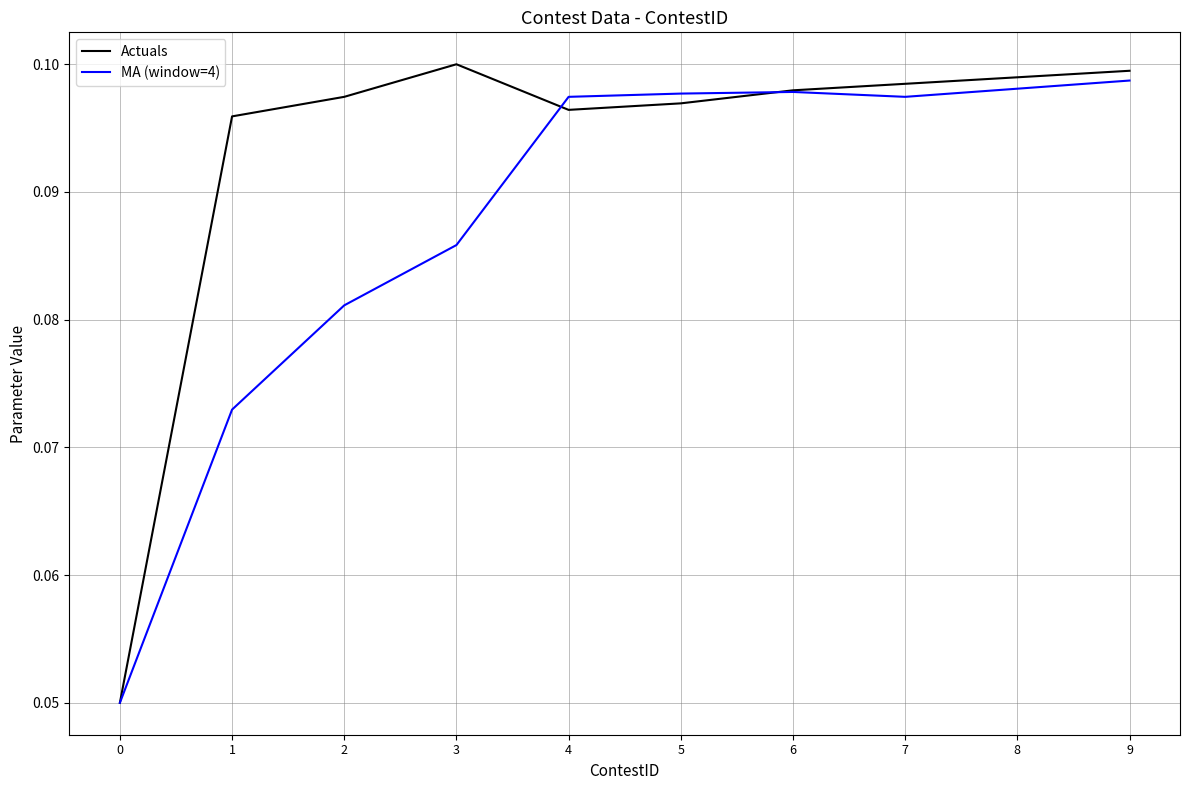

Between 1 and 8, which series saw the biggest shift?

MA (window=4)